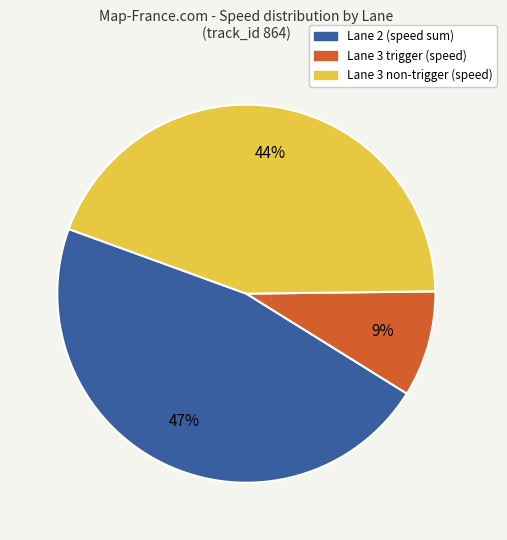

How many slices are in this pie chart?

3